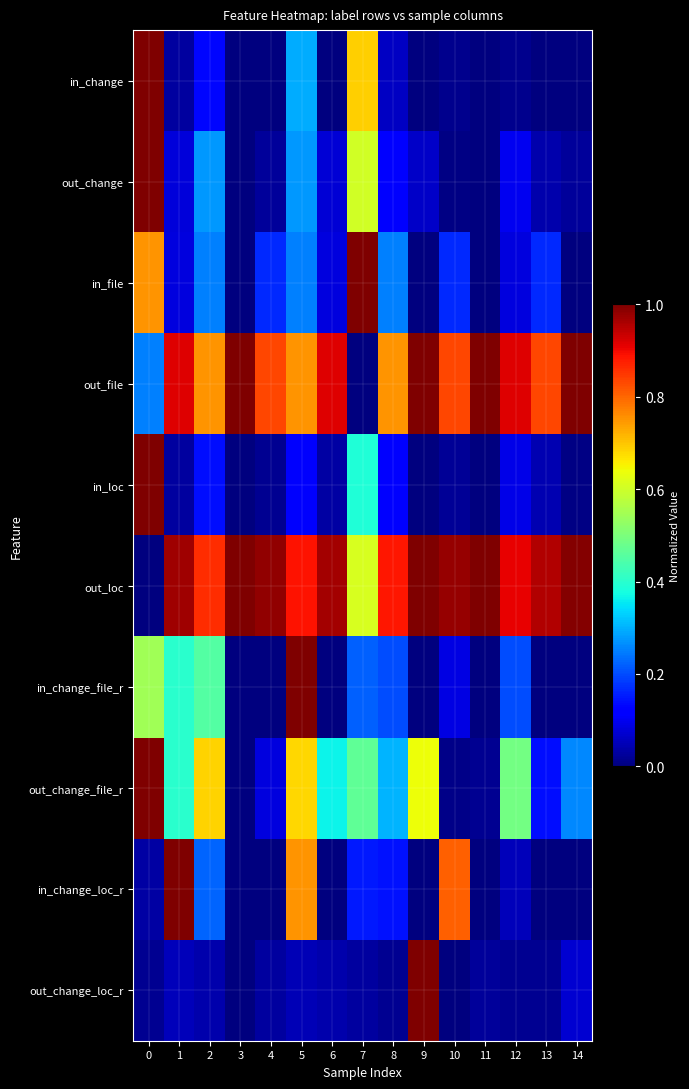

How many series are shown in this chart?

10